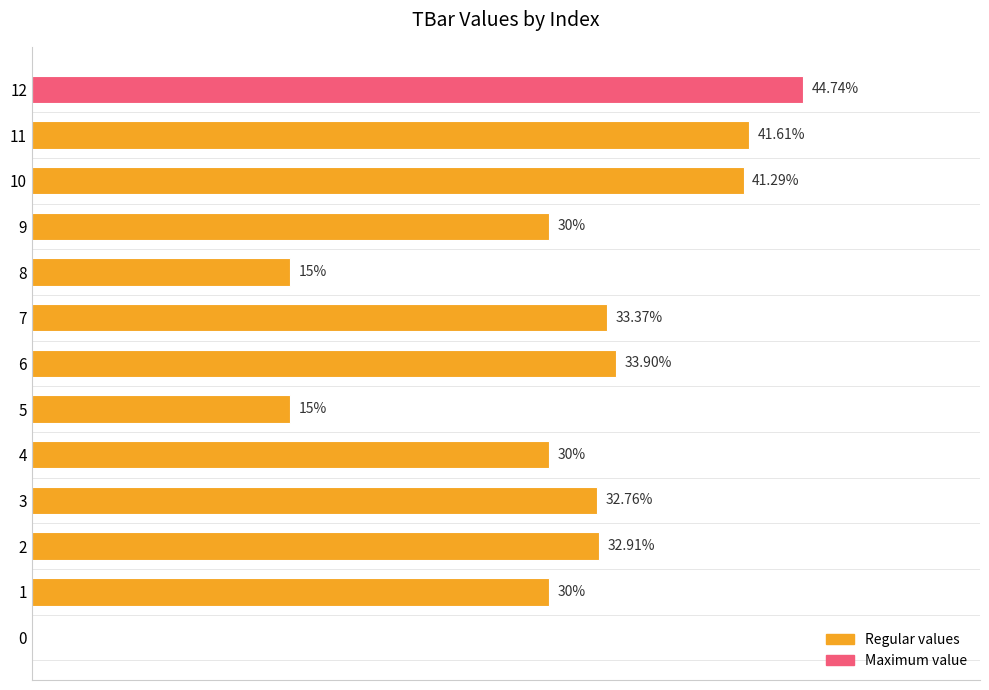

Are the bars horizontal?

Yes